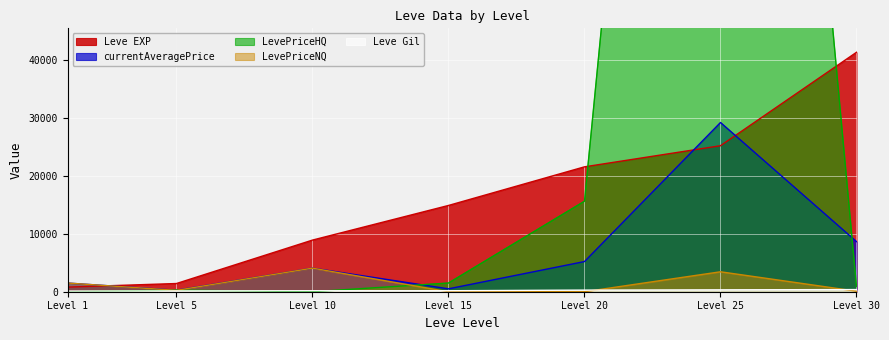

Which category has the highest value in the Leve EXP series?

Level 30